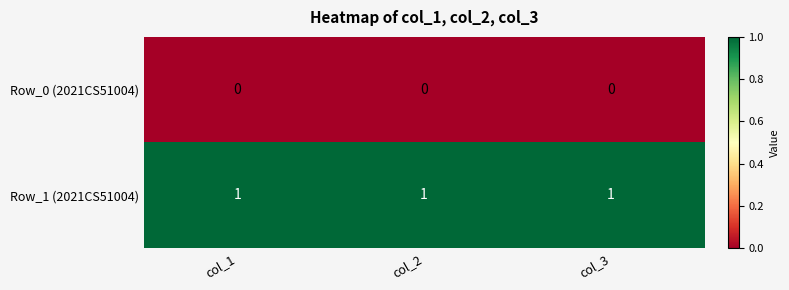

At col_2, list the series in order from largest to smallest.

Row_1 (2021CS51004), Row_0 (2021CS51004)